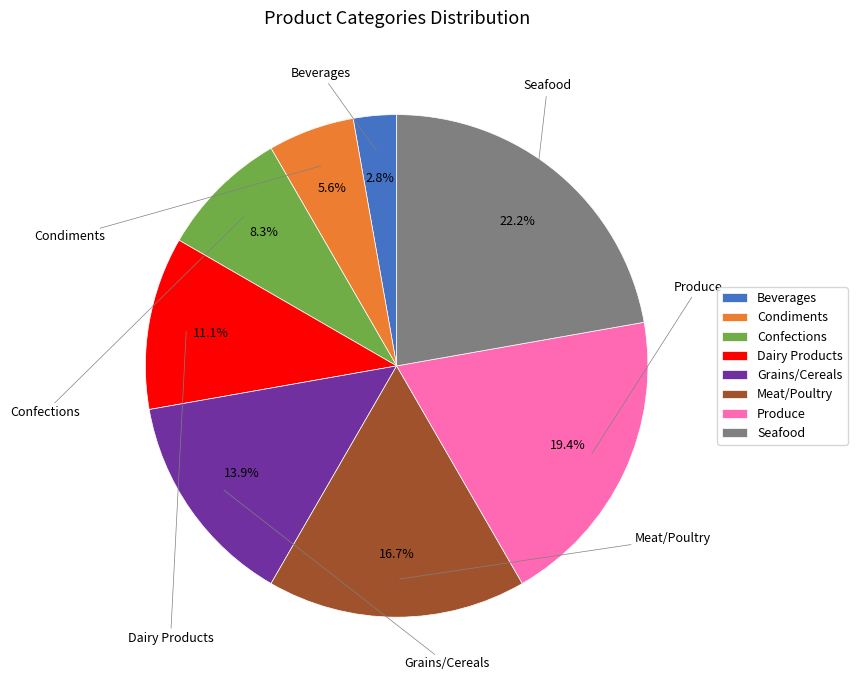

True or false: Grains/Cereals accounts for 20% of the total.

False